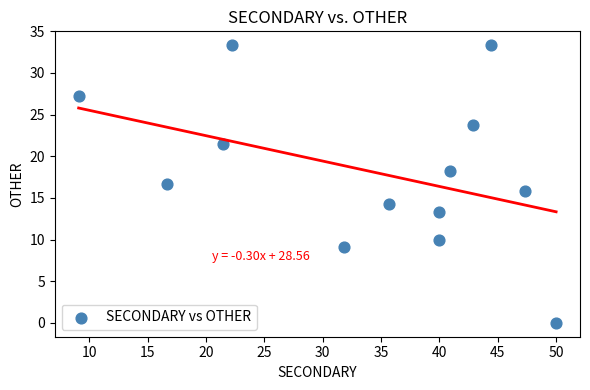

What is the range of X values (max minus min)?

40.9